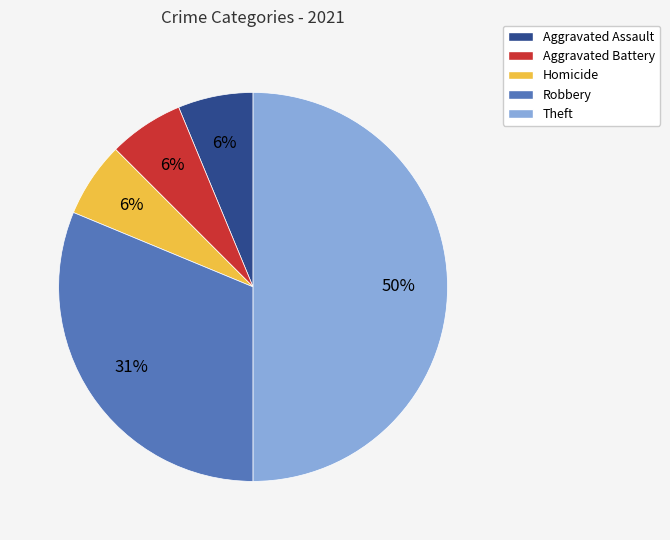

Is Aggravated Battery the majority of the pie?

No